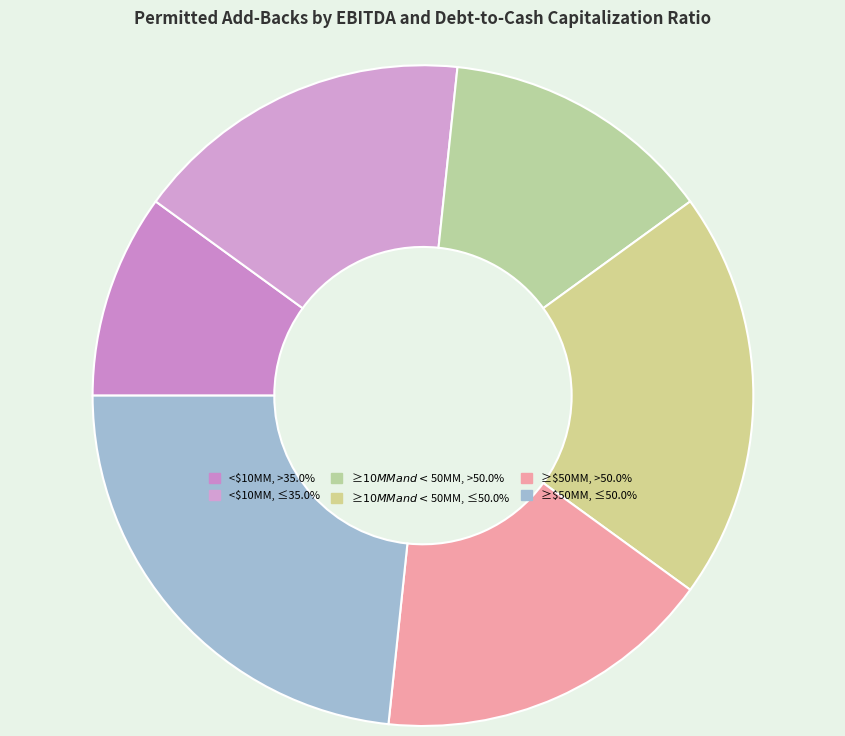

What percentage is NOT represented by ≥$10MM and <$50MM, >50.0%?

86.7%